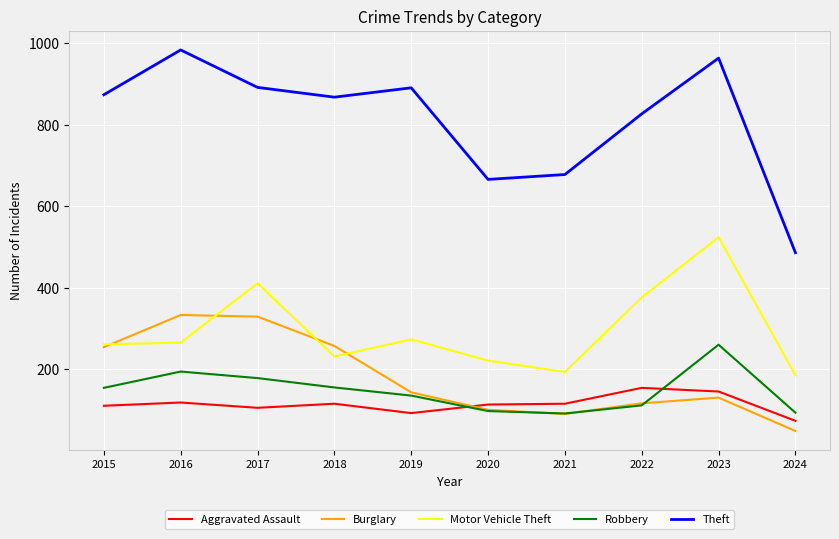

Which series has the largest total across all categories?

Theft